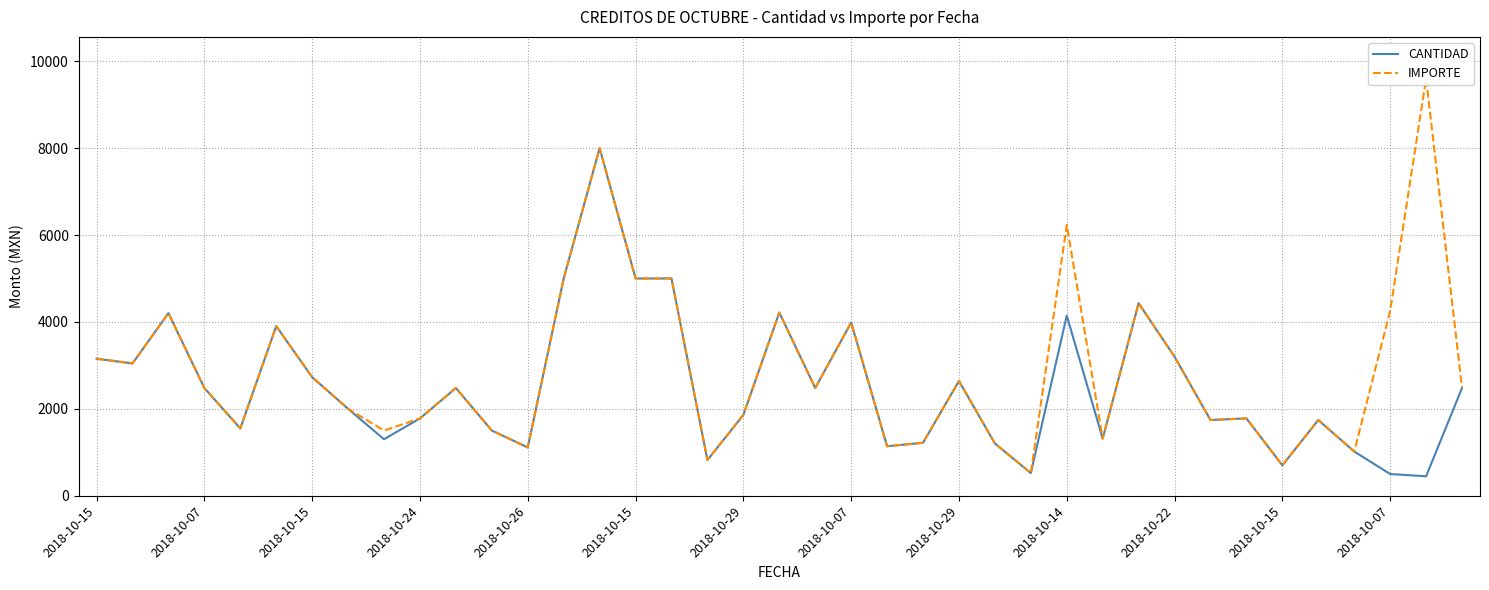

At how many categories does at least one series exceed 6036?

3